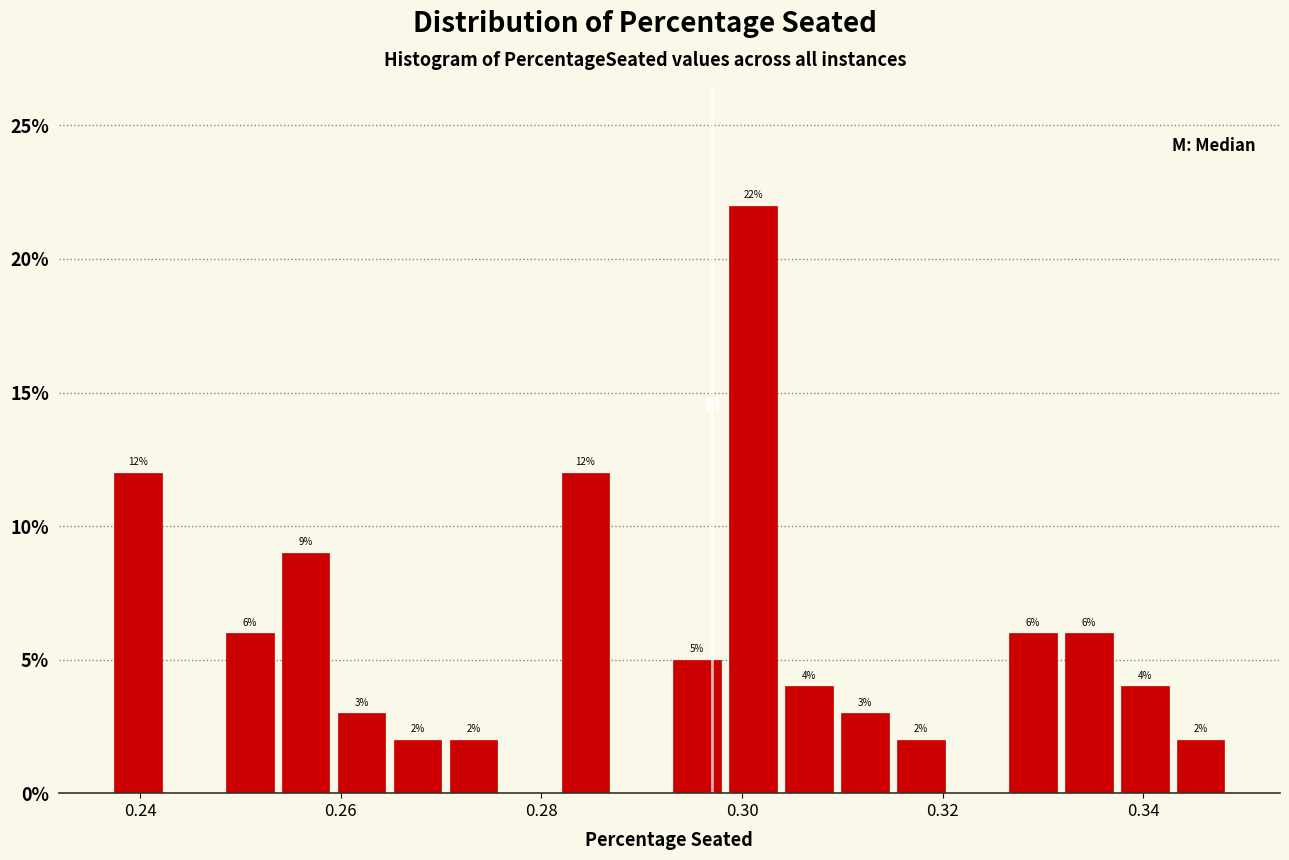

Around what value on the x-axis is the tallest bar? Give the approximate position of its centre, as read against the axis.

0.302